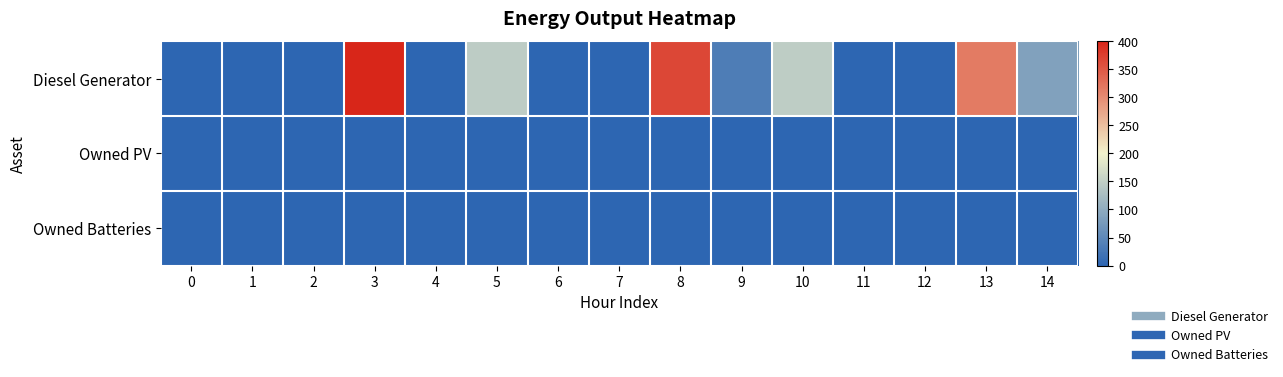

What is the spread (max minus min) of values at 9?

34